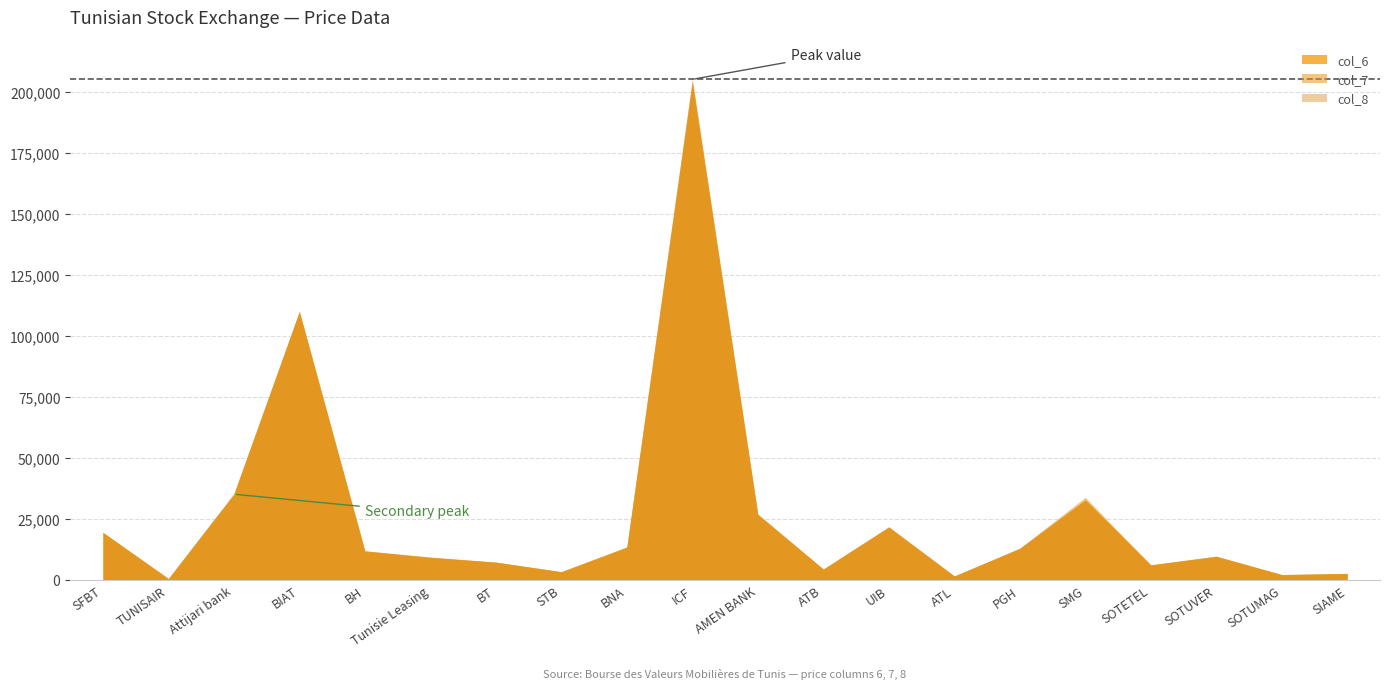

Reading left to right, list all the values displayed in this chart.

col_6: SFBT=19600	TUNISAIR=700	Attijari bank=35200	BIAT=110000	BH=11970	Tunisie Leasing=9290	BT=7400	STB=3480	BNA=13600	ICF=203620	AMEN BANK=26900	ATB=4580	UIB=21850	ATL=1700	PGH=13000	SMG=32960	SOTETEL=6290	SOTUVER=9760	SOTUMAG=2340	SIAME=2750
col_7: SFBT=19600	TUNISAIR=700	Attijari bank=35200	BIAT=110000	BH=12070	Tunisie Leasing=9410	BT=7400	STB=3500	BNA=13400	ICF=205000	AMEN BANK=26970	ATB=4580	UIB=21790	ATL=1770	PGH=13100	SMG=33940	SOTETEL=6280	SOTUVER=9790	SOTUMAG=2270	SIAME=2800
col_8: SFBT=19600	TUNISAIR=680	Attijari bank=35490	BIAT=110000	BH=12000	Tunisie Leasing=9540	BT=7400	STB=3490	BNA=13650	ICF=204890	AMEN BANK=27150	ATB=4500	UIB=21790	ATL=1740	PGH=13100	SMG=32800	SOTETEL=6280	SOTUVER=9890	SOTUMAG=2300	SIAME=2800